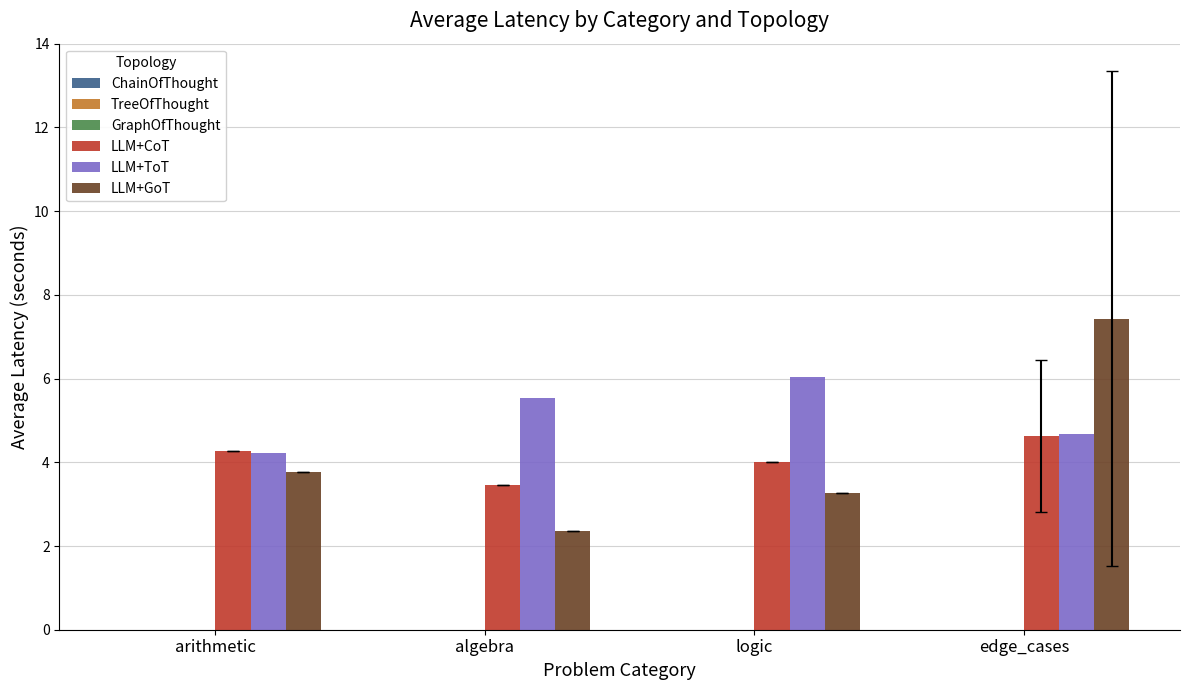

True or false: LLM+CoT has a value of 1.6 at edge_cases.

False